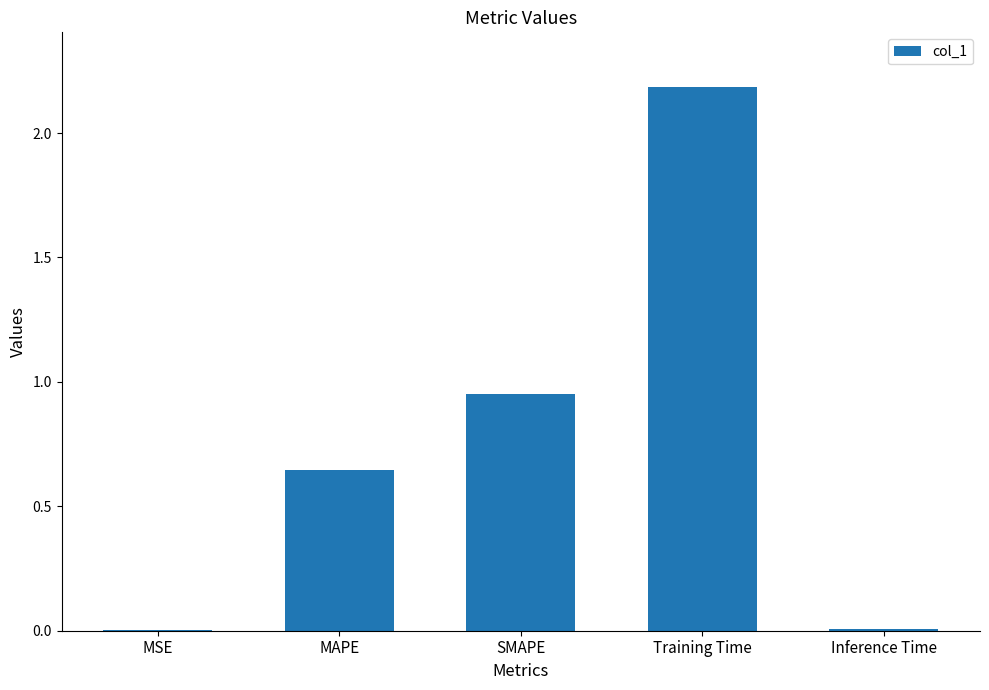

Which has a higher value, MSE or MAPE?

MAPE